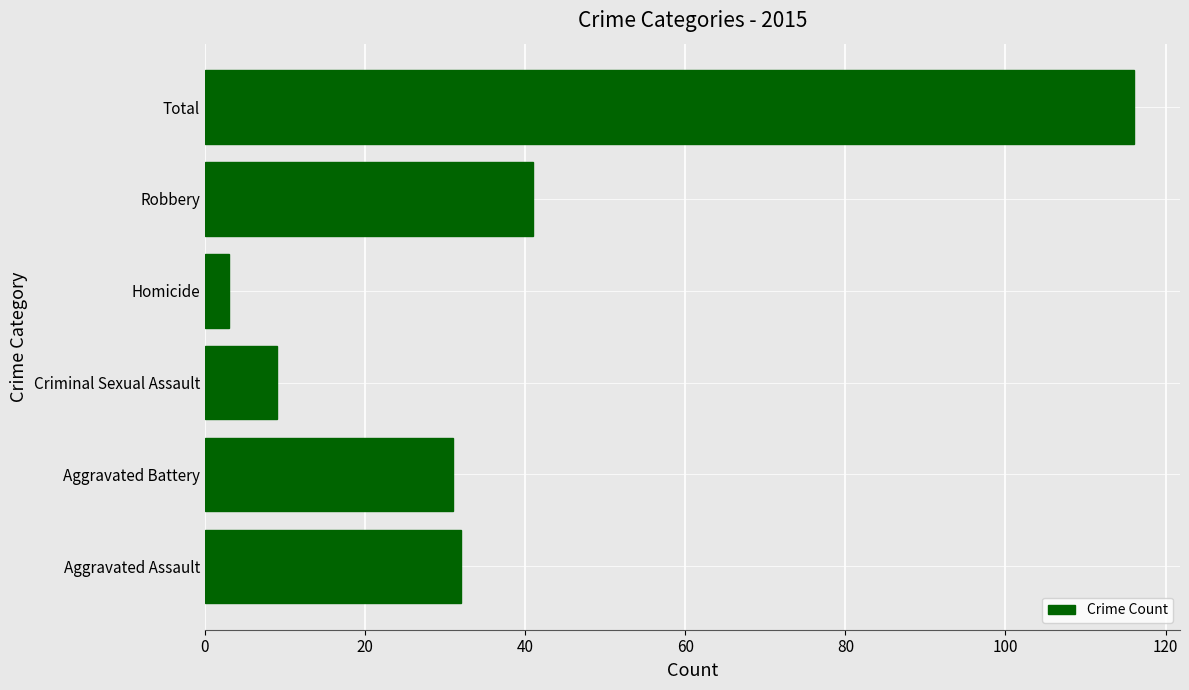

What is the smallest value displayed?

3